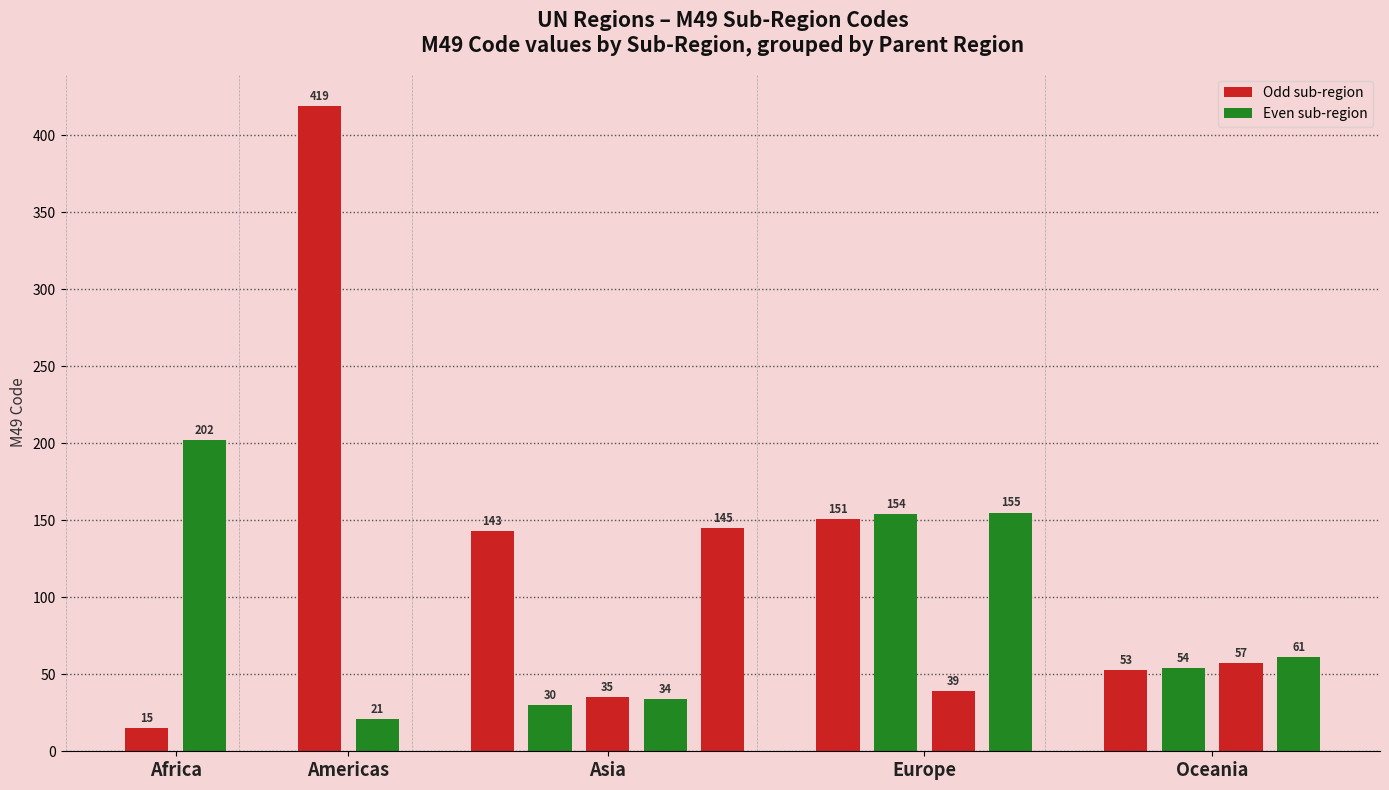

Reading left to right, extract all data points from this chart.

15	202	419	21	143	30	35	34	145	151	154	39	155	53	54	57	61